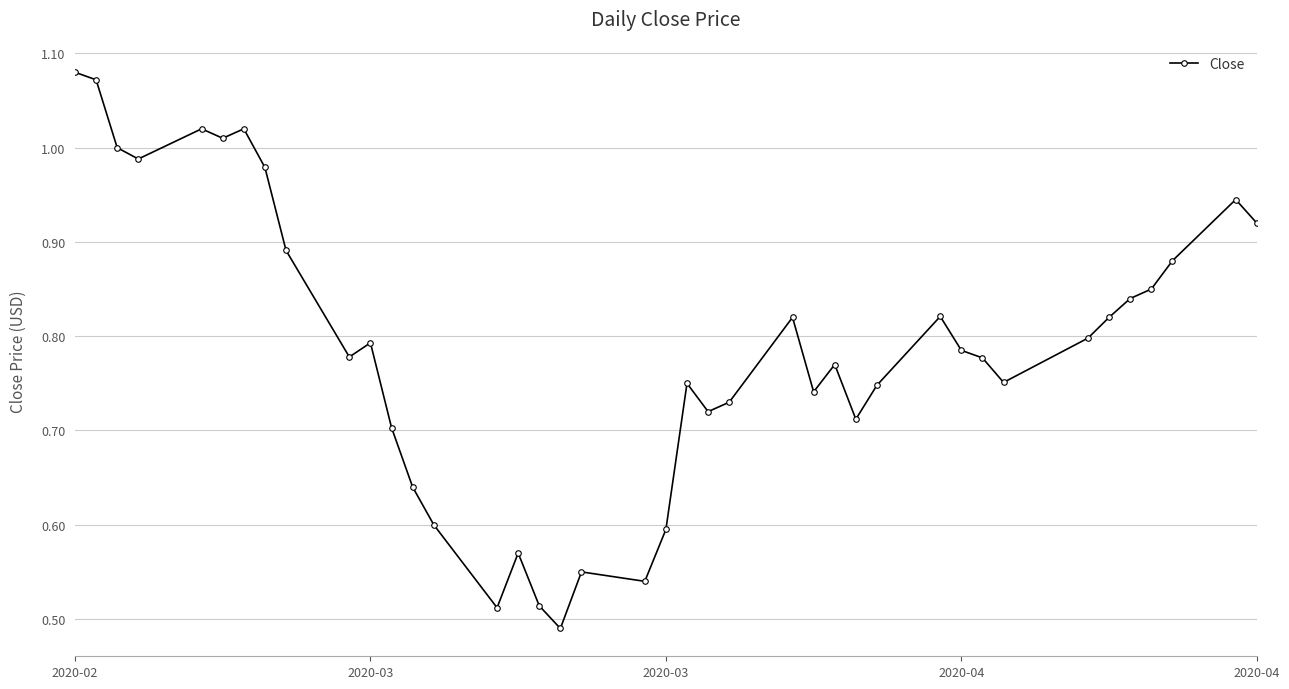

What is the sum of all values?

31.5